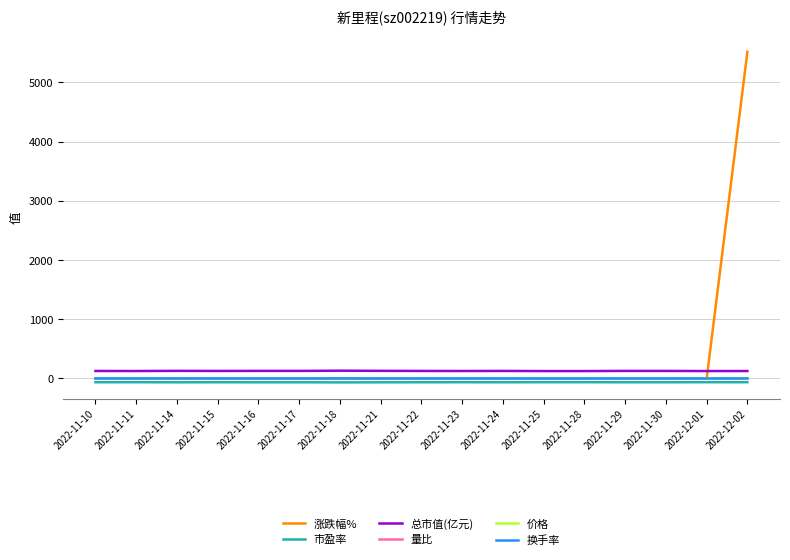

True or false: 价格 and 量比 cross at least once.

False